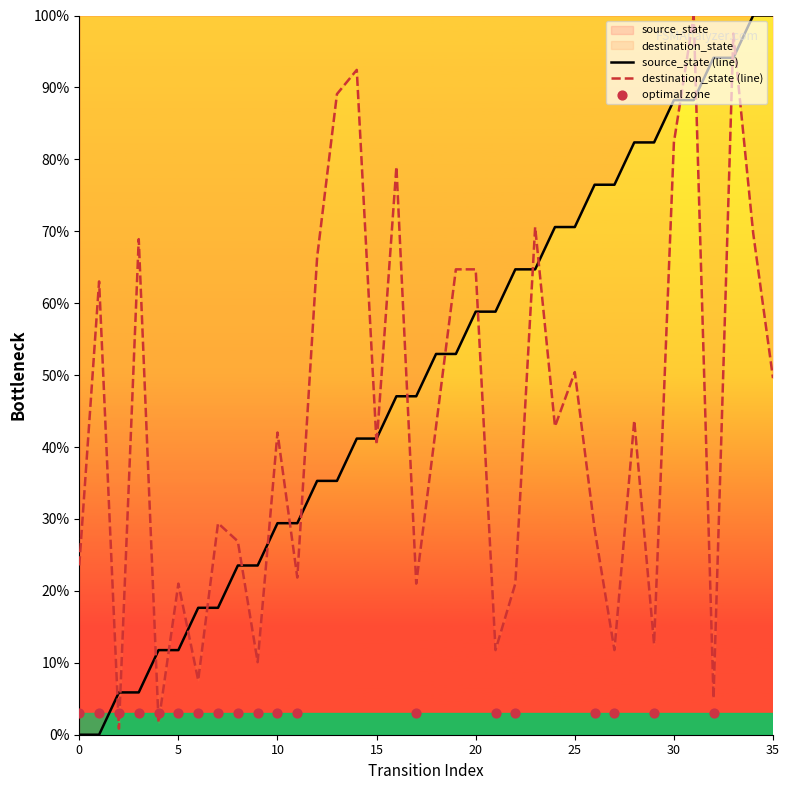

Which series reaches the minimum Y coordinate?

source_state